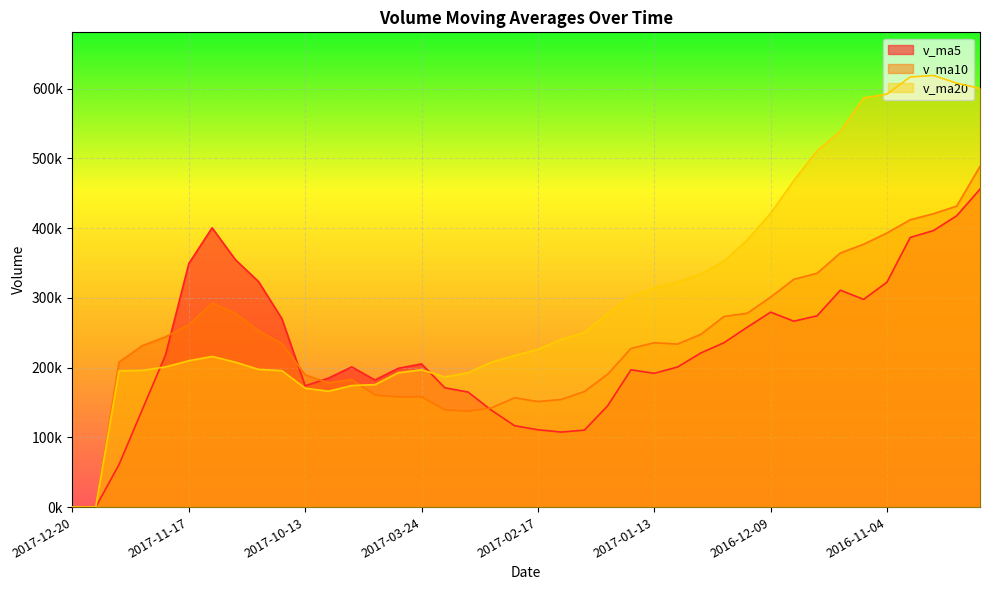

At which category is the sum across all series the highest?

2016-09-30